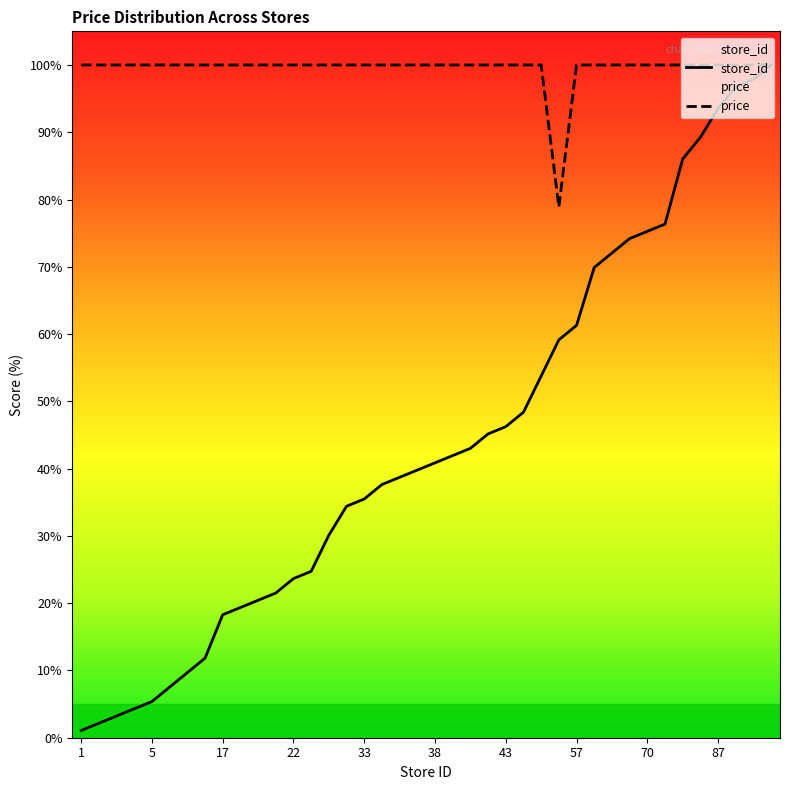

What is the total value across all series at 57?

161.3